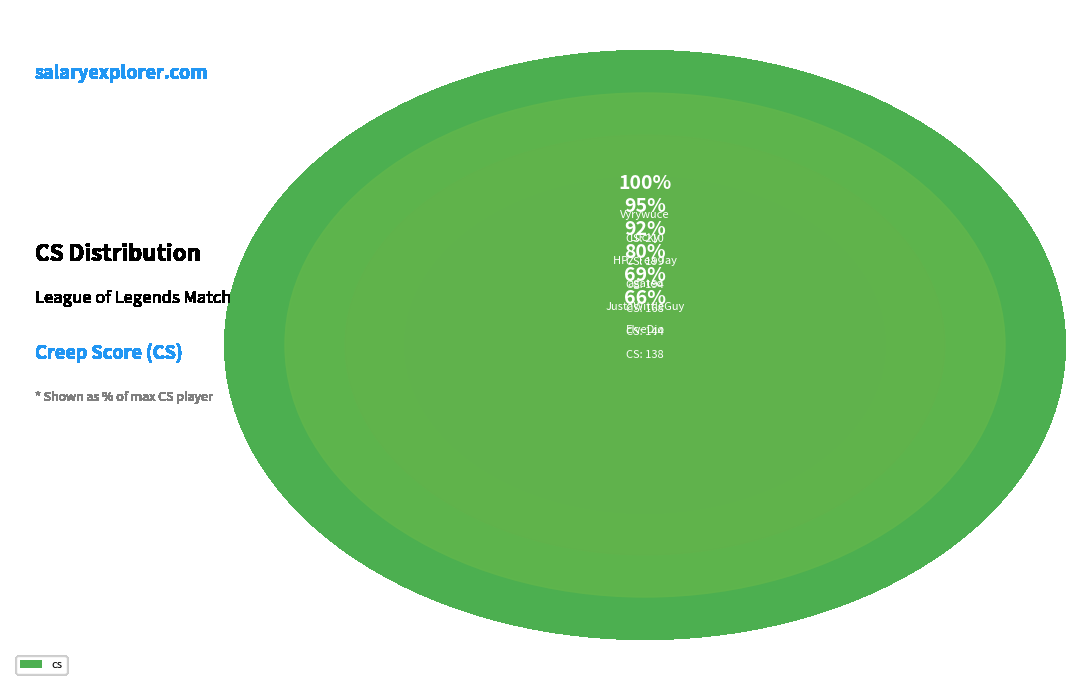

What percentage is the MayahAngel slice, to the nearest percent?

2%